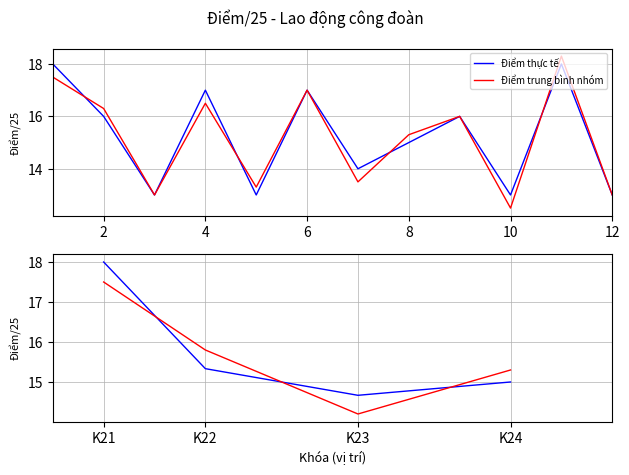

Which series has the largest total across all categories?

Điểm thực tế